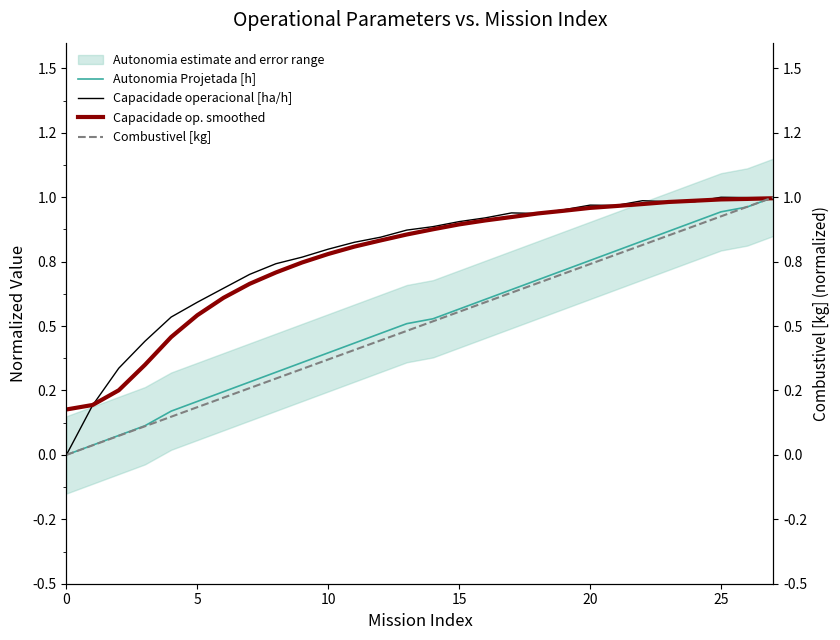

What is the approximate value of Combustivel [kg] at 14?

0.5